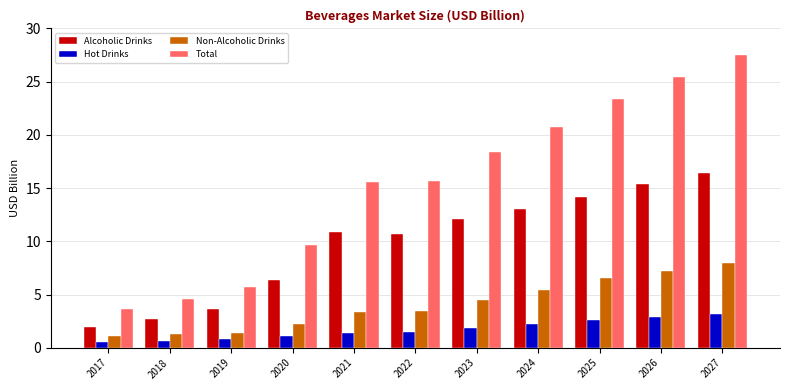

Is it true that Total equals 20.7 at 2024?

True